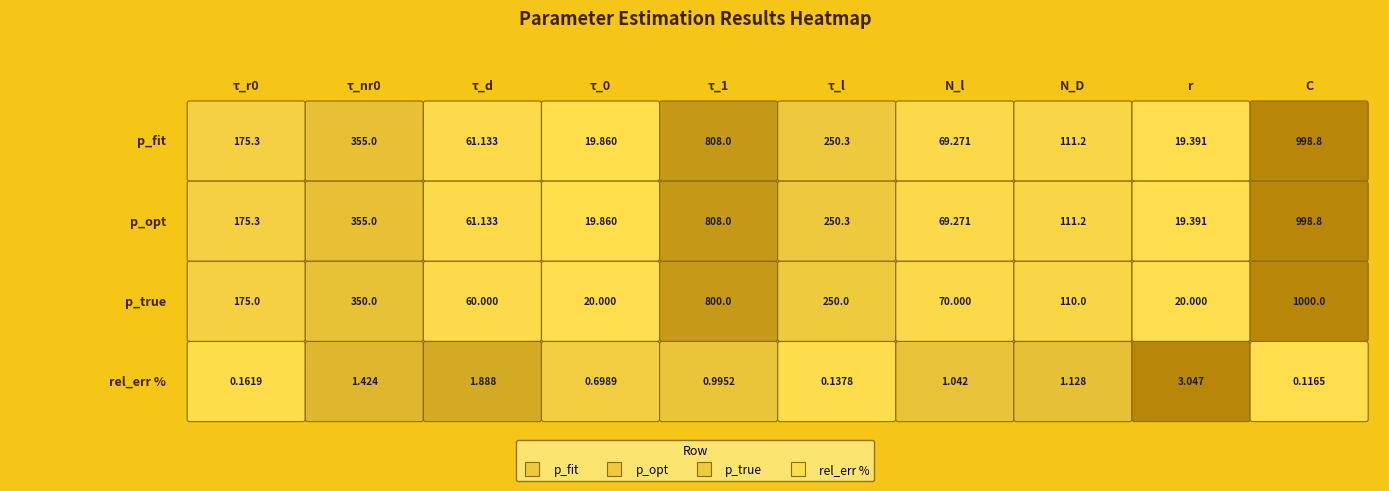

Reading left to right, transcribe all the data shown in this chart.

p_fit: 175.3	355.0	61.1	19.9	808.0	250.3	69.3	111.2	19.4	998.8
p_opt: 175.3	355.0	61.1	19.9	808.0	250.3	69.3	111.2	19.4	998.8
p_true: 175.0	350.0	60.0	20.0	800.0	250.0	70.0	110.0	20.0	1000.0
rel_err: 0.2	1.4	1.9	0.7	1.0	0.1	1.0	1.1	3.0	0.1